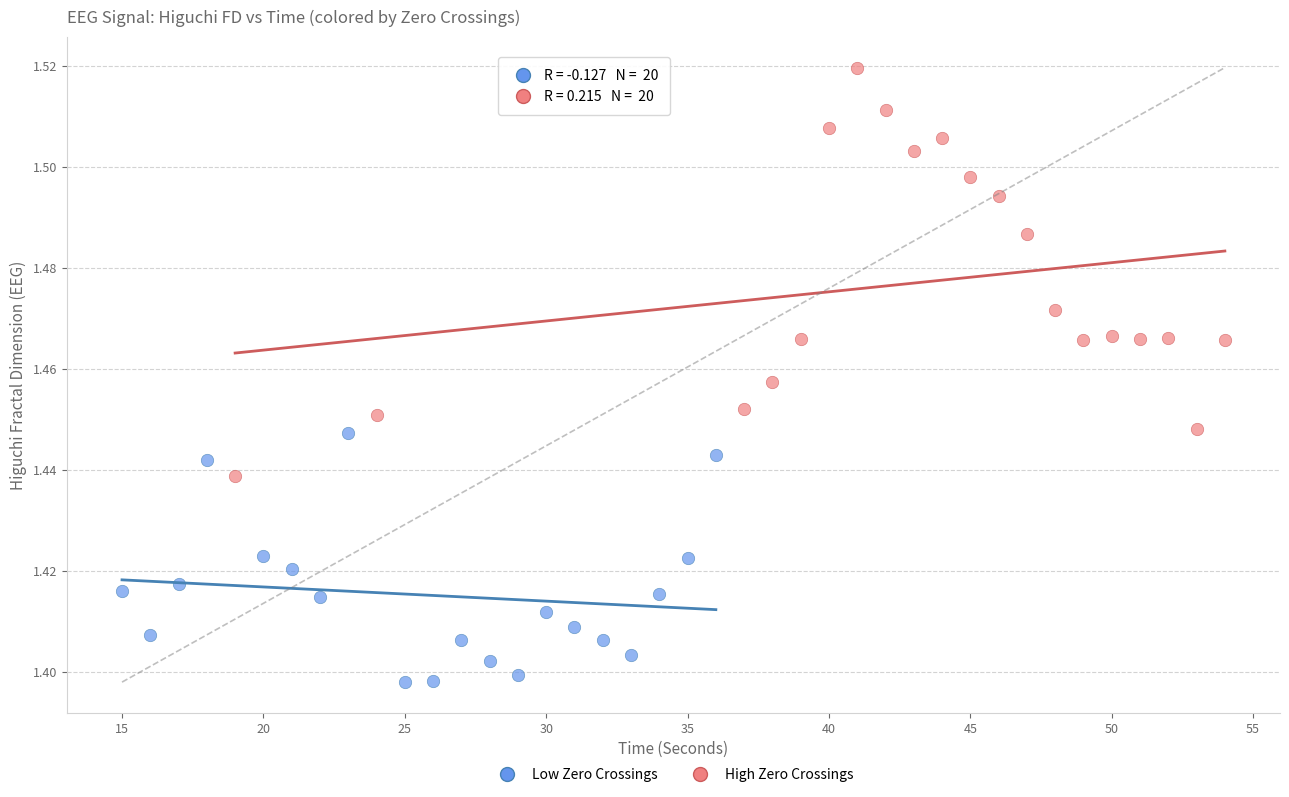

Which series reaches the maximum Y coordinate?

High Zero Crossings